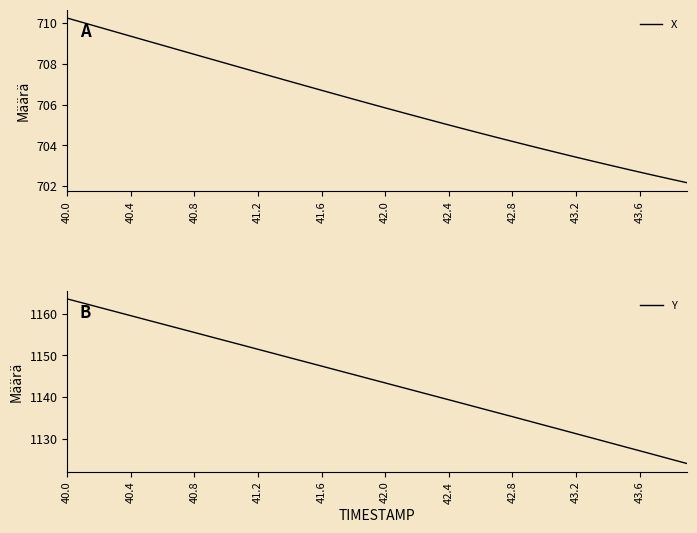

At which label does Y first exceed 1144?

40.0